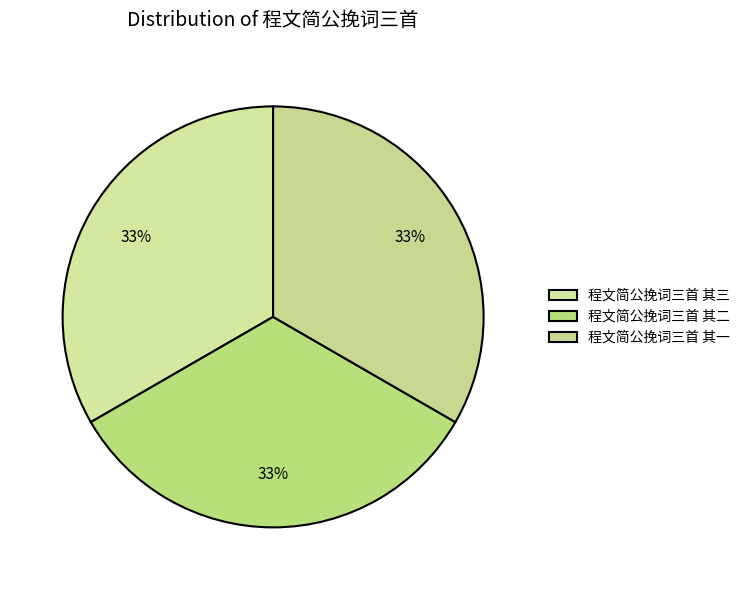

Does any single category account for the majority?

No